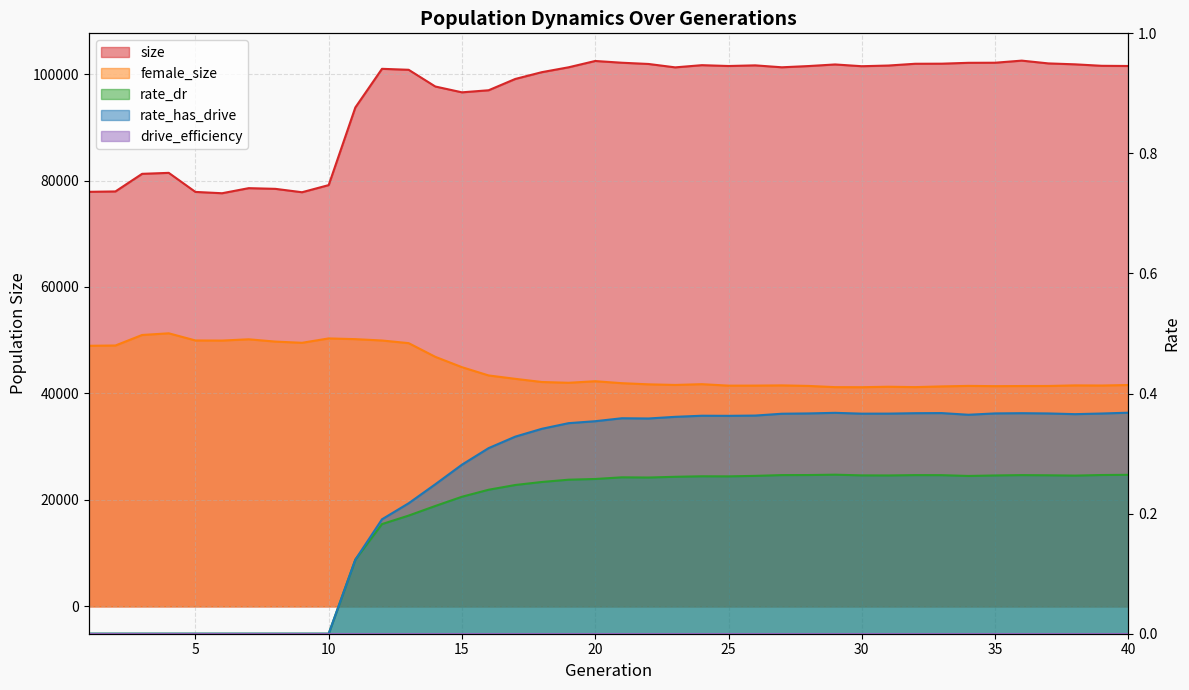

Is it true that rate_dr equals 0.1 at 30?

False